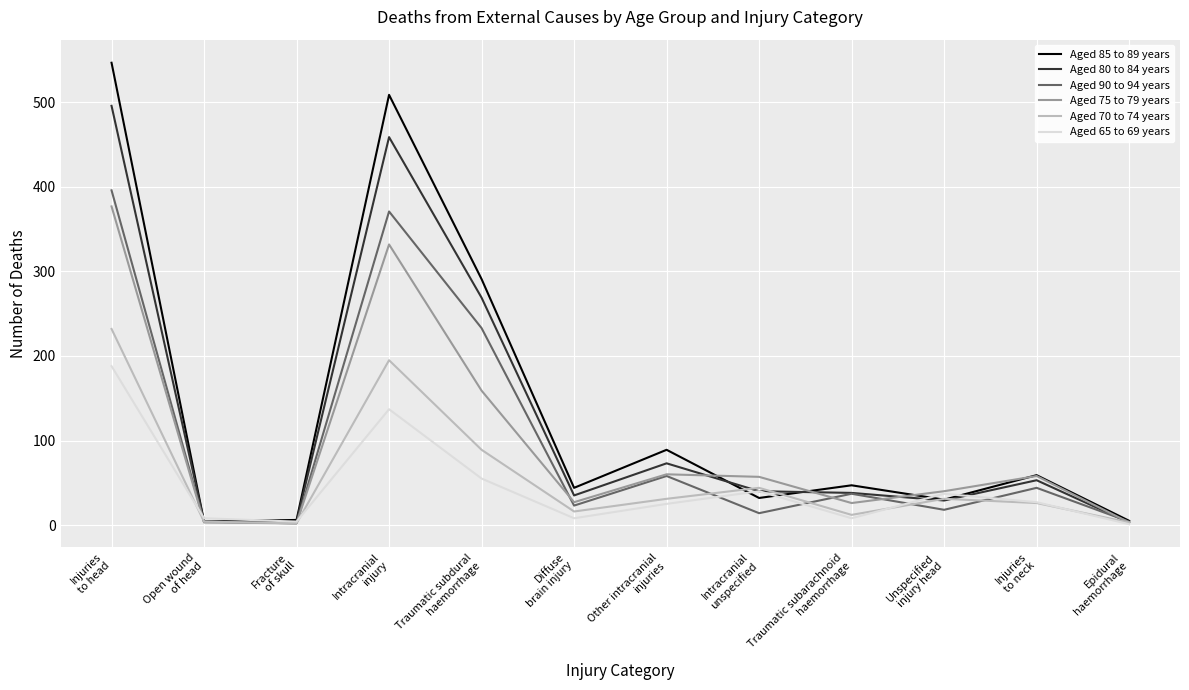

What are all the series names shown in the legend?

Aged 85 to 89 years, Aged 80 to 84 years, Aged 90 to 94 years, Aged 75 to 79 years, Aged 70 to 74 years, Aged 65 to 69 years